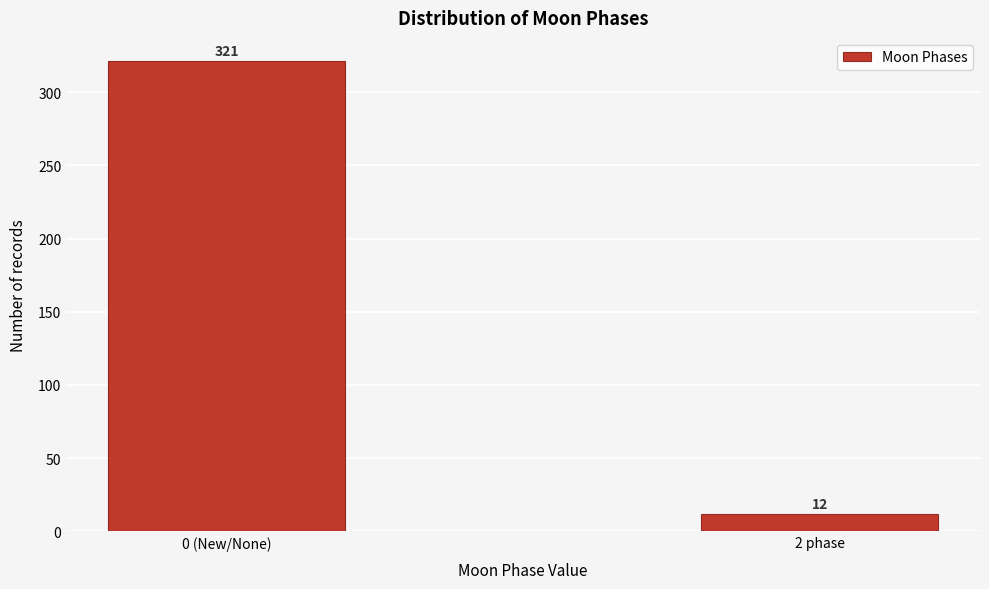

Reading left to right, list all the values displayed in this chart.

0 (New/None)=321	2 phase=12